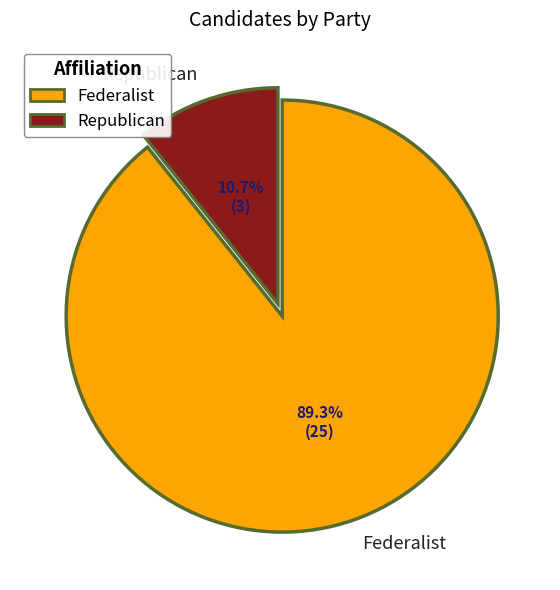

What percentage is NOT represented by Republican?

89.3%